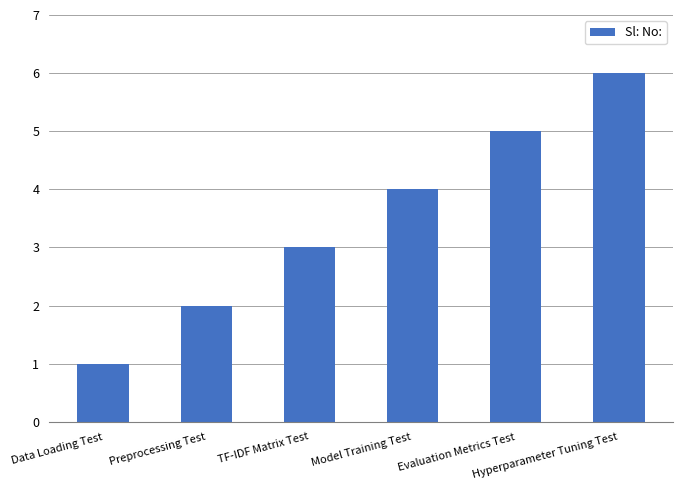

Count the values in the range 2 to 5.

4